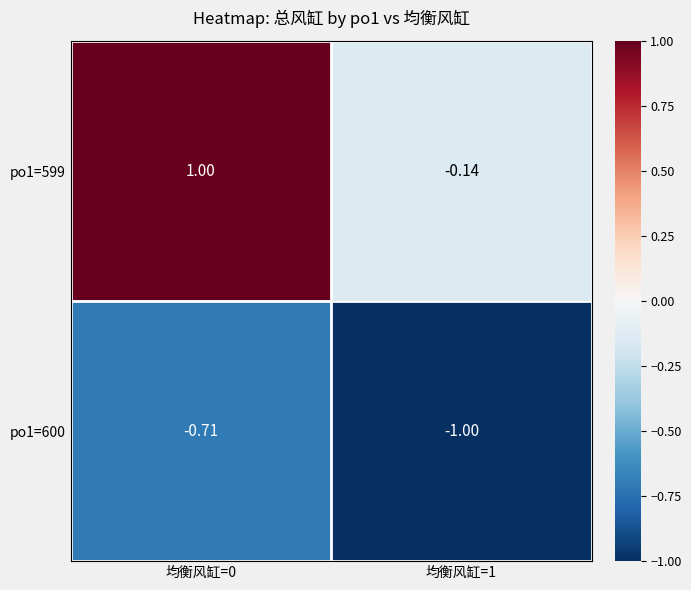

At 均衡风缸=0, list the series in order from largest to smallest.

po1=599, po1=600